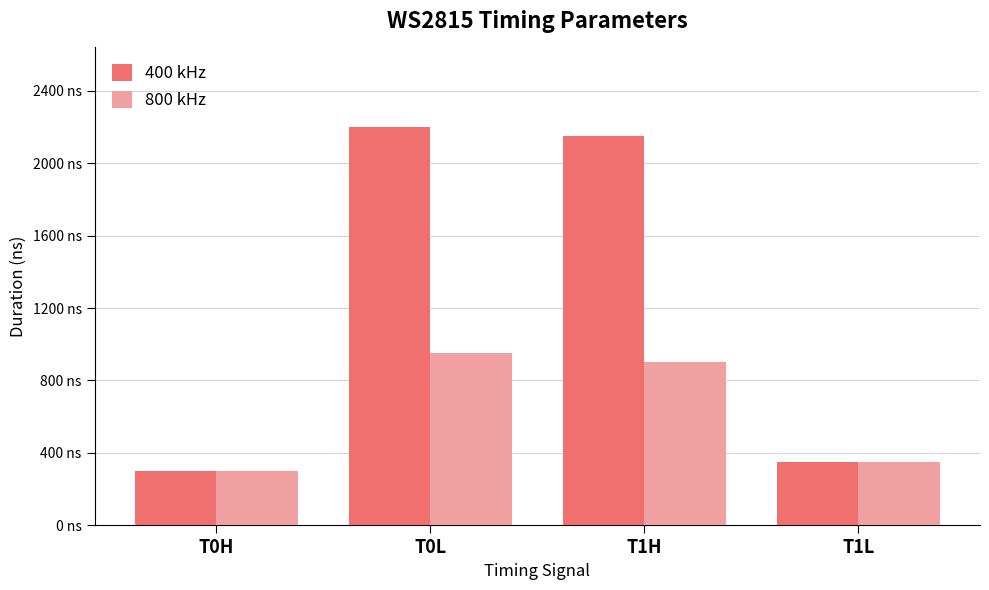

At which category is the sum across all series the highest?

T0L